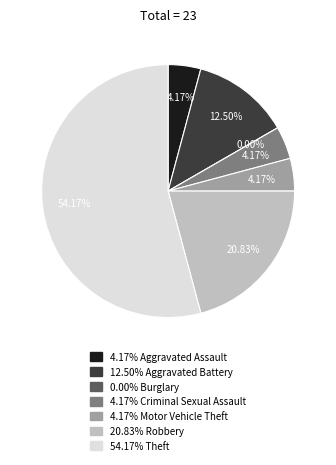

What percentage is the Theft slice, to the nearest percent?

54%